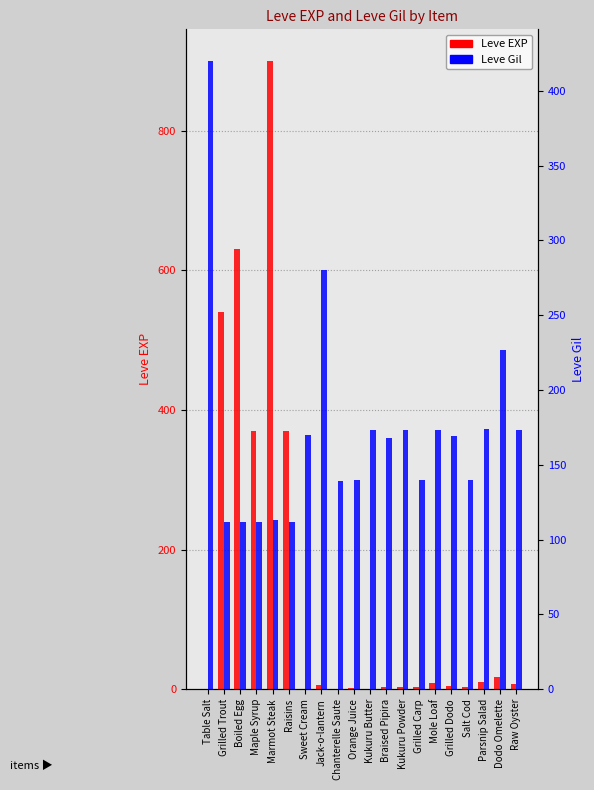

List the series in order of their peak value, highest first.

Leve EXP, Leve Gil